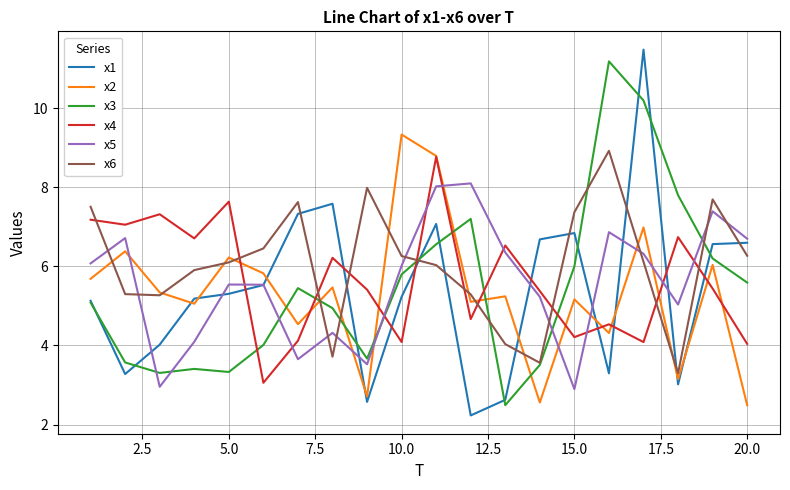

After their last crossing, which series has the higher values: x6 or x3?

x6